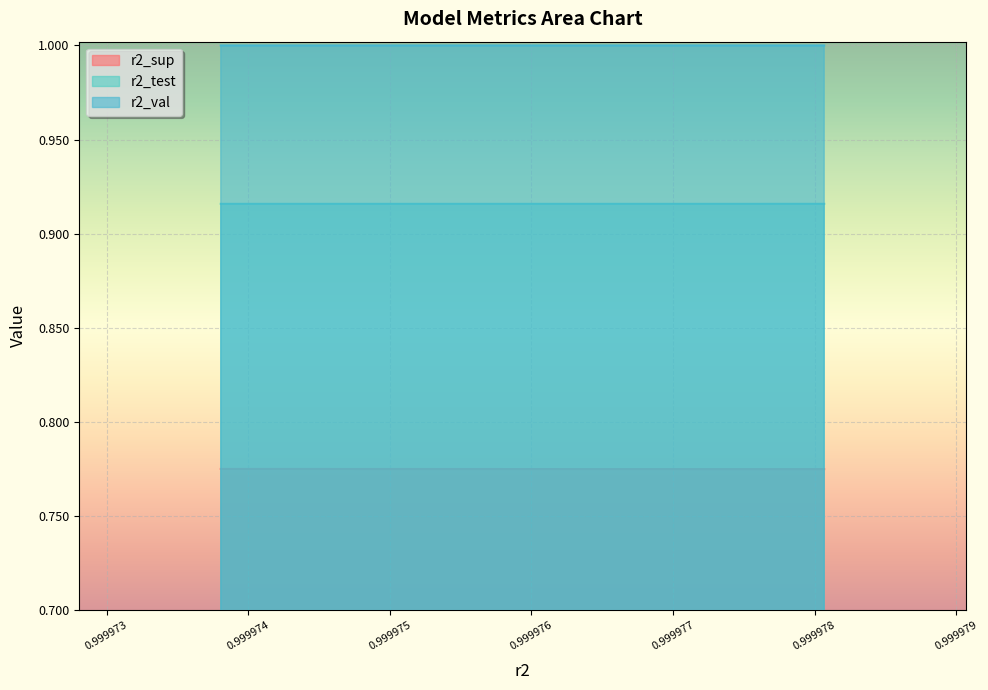

True or false: r2_sup and r2_test cross at least once.

False